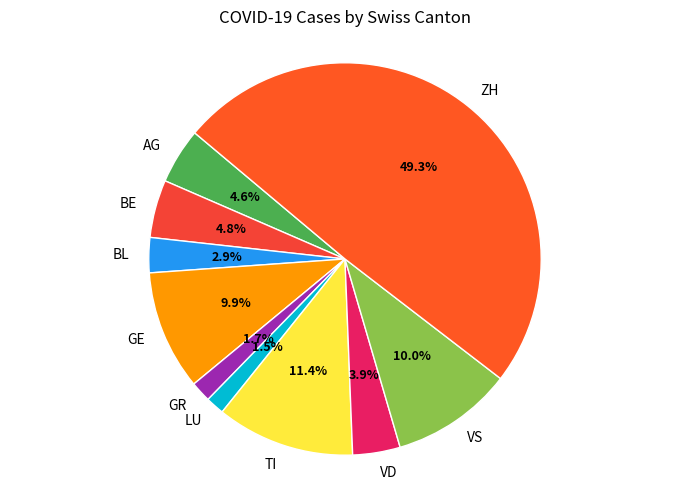

To the nearest percent, what portion does GE represent?

10%